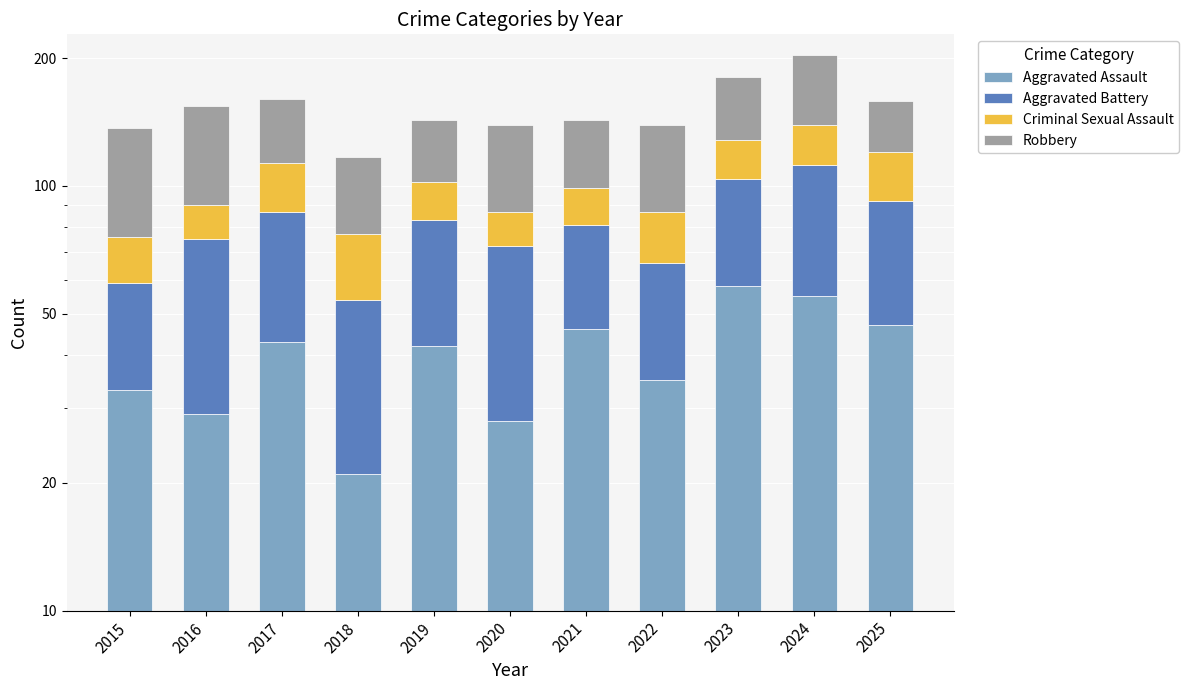

At which label does Robbery first exceed 52?

2015